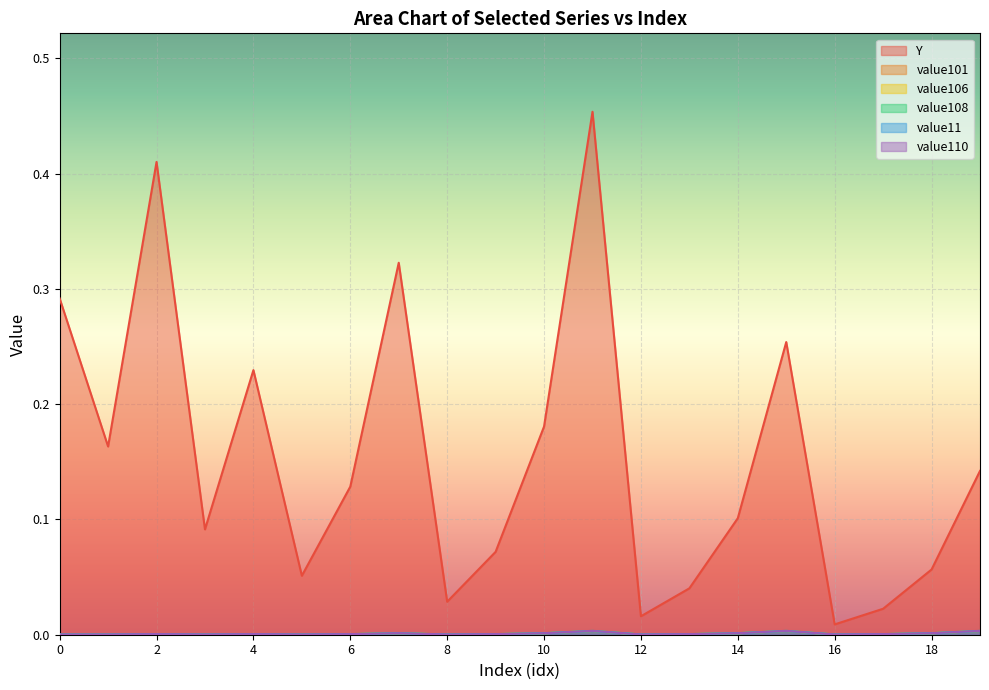

Reading right to left, what are all the values shown in this chart?

Y: 19=0.1	18=0.1	17=0.0	16=0.0	15=0.3	14=0.1	13=0.0	12=0.0	11=0.5	10=0.2	9=0.1	8=0.0	7=0.3	6=0.1	5=0.1	4=0.2	3=0.1	2=0.4	1=0.2	0=0.3
value101: 19=0.0	18=0.0	17=0.0	16=0.0	15=0.0	14=0.0	13=0.0	12=0.0	11=0.0	10=0.0	9=0.0	8=0.0	7=0.0	6=0.0	5=0.0	4=0.0	3=0.0	2=0.0	1=0.0	0=0.0
value106: 19=0.0	18=0.0	17=0.0	16=0.0	15=0.0	14=0.0	13=0.0	12=0.0	11=0.0	10=0.0	9=0.0	8=0.0	7=0.0	6=0.0	5=0.0	4=0.0	3=0.0	2=0.0	1=0.0	0=0.0
value108: 19=0.0	18=0.0	17=0.0	16=0.0	15=0.0	14=0.0	13=0.0	12=0.0	11=0.0	10=0.0	9=0.0	8=0.0	7=0.0	6=0.0	5=0.0	4=0.0	3=0.0	2=0.0	1=0.0	0=0.0
value11: 19=0.0	18=0.0	17=0.0	16=0.0	15=0.0	14=0.0	13=0.0	12=0.0	11=0.0	10=0.0	9=0.0	8=0.0	7=0.0	6=0.0	5=0.0	4=0.0	3=0.0	2=0.0	1=0.0	0=0.0
value110: 19=0.0	18=0.0	17=0.0	16=0.0	15=0.0	14=0.0	13=0.0	12=0.0	11=0.0	10=0.0	9=0.0	8=0.0	7=0.0	6=0.0	5=0.0	4=0.0	3=0.0	2=0.0	1=0.0	0=0.0